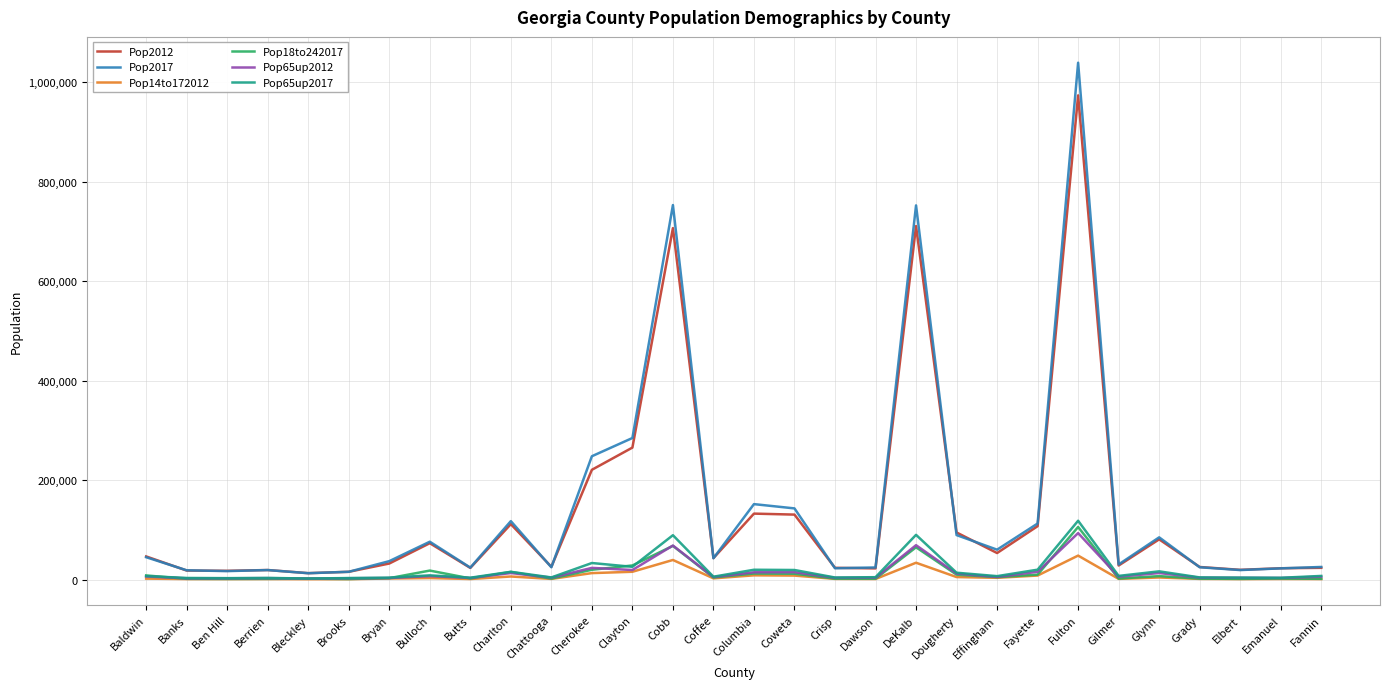

The Pop2012 series shows 25266 at Grady. True or false?

True